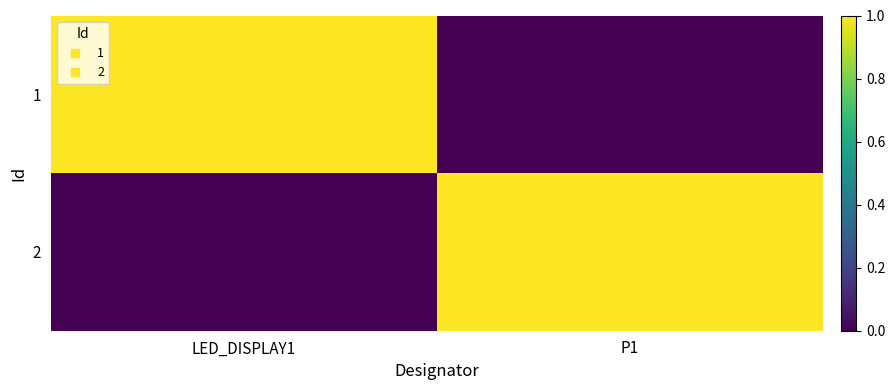

Between P1 and LED_DISPLAY1, which is larger?

LED_DISPLAY1